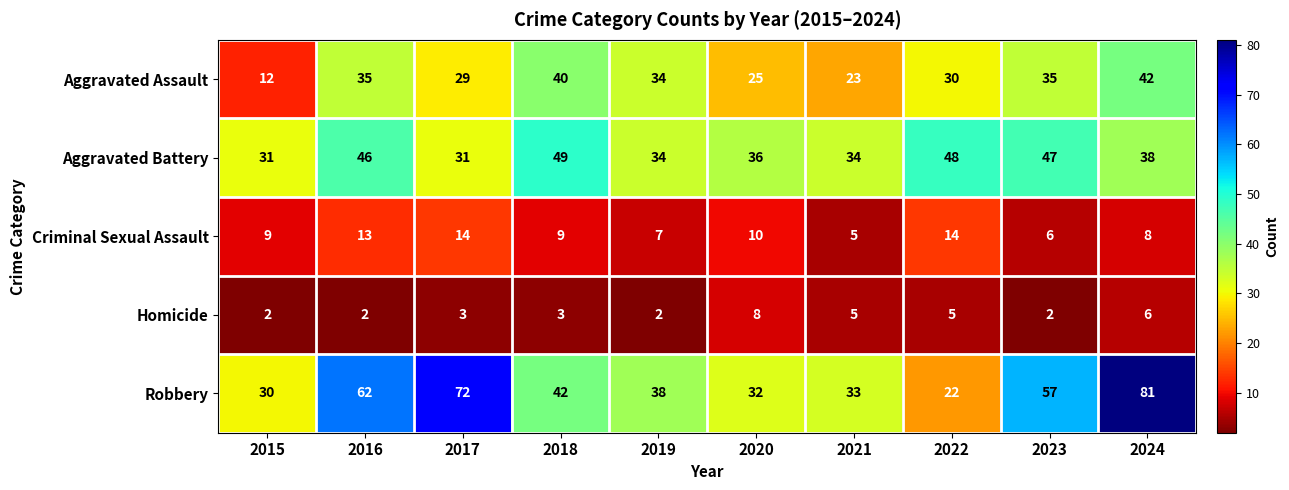

What is the difference between the Criminal Sexual Assault values at 2020 and 2022?

4